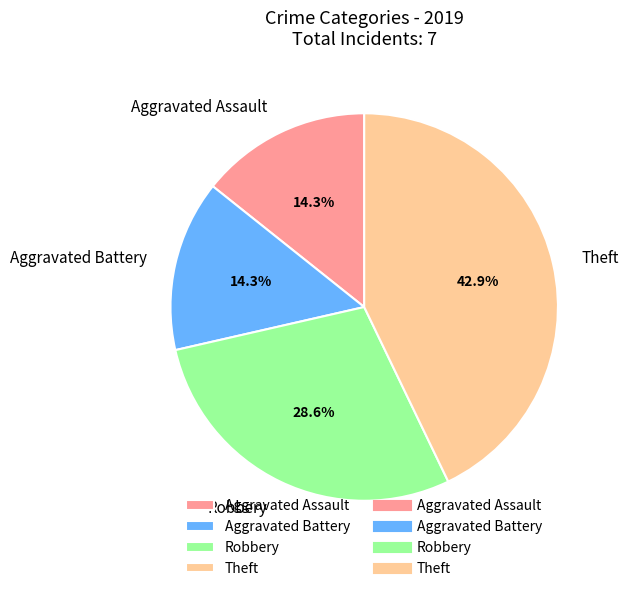

What percentage is the Aggravated Assault slice, to the nearest percent?

14%